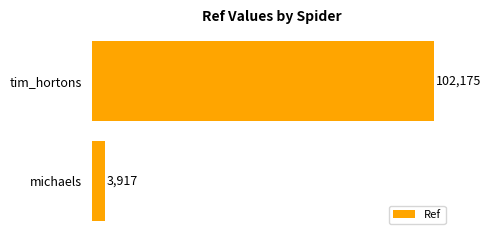

The value at michaels is 3917. True or false?

True